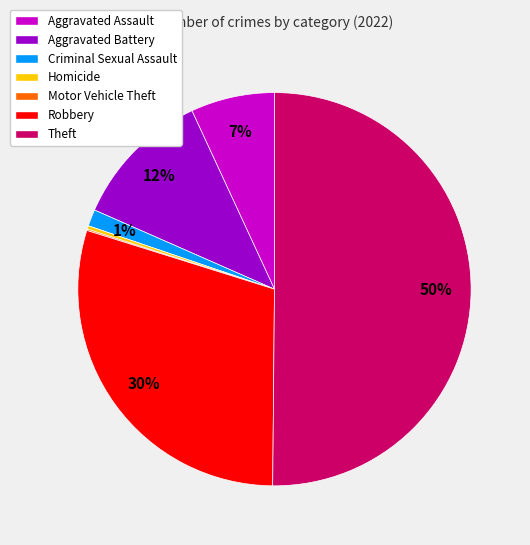

Combined, do Criminal Sexual Assault and Aggravated Battery account for over 50%?

No